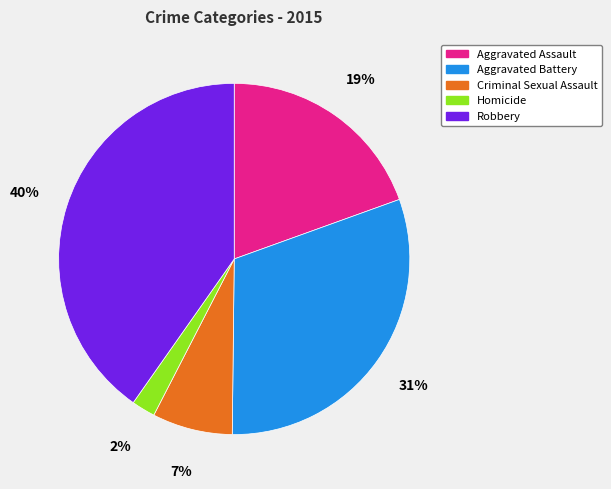

What is the smallest slice in the pie chart?

Homicide